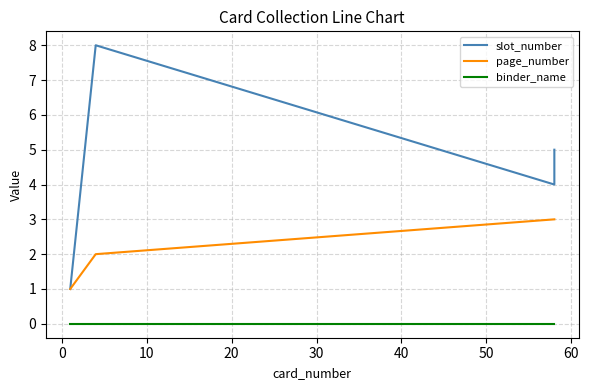

How many categories are shown in the chart?

4